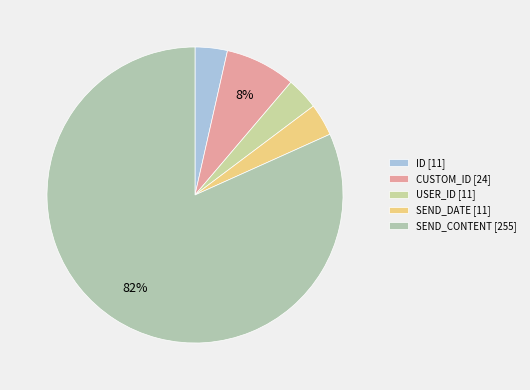

Is the sum of CUSTOM_ID and SEND_CONTENT greater than half?

Yes